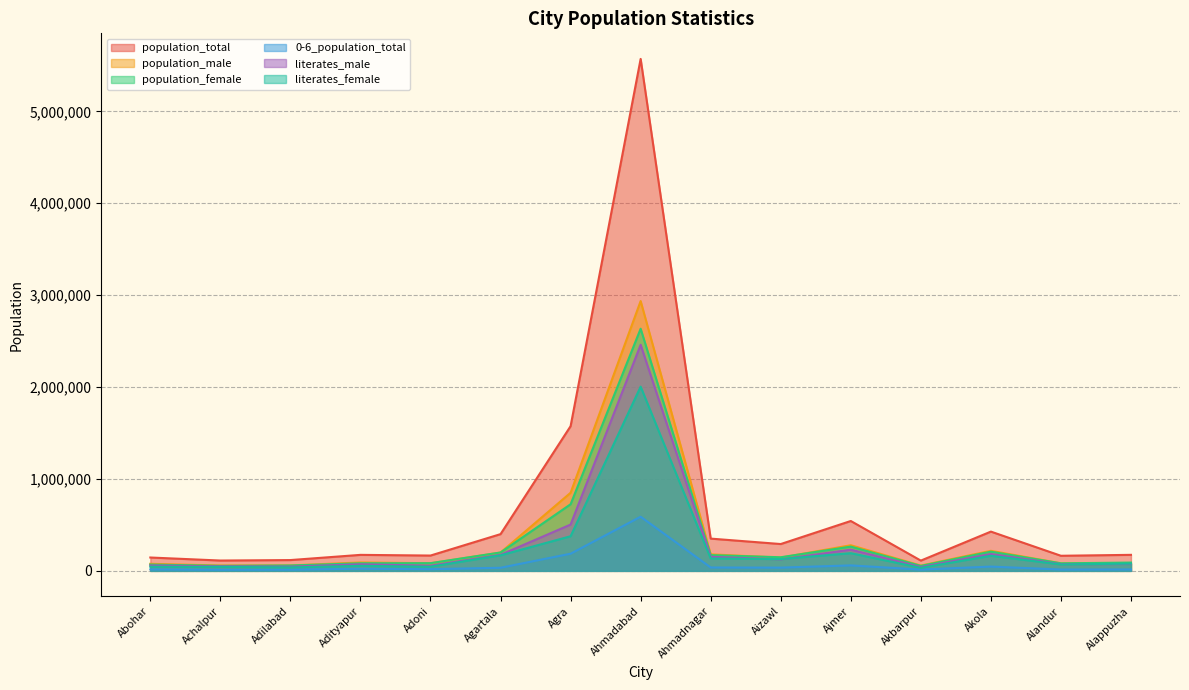

Is the value of population_total at Alandur greater than the value of population_male at Adoni?

Yes